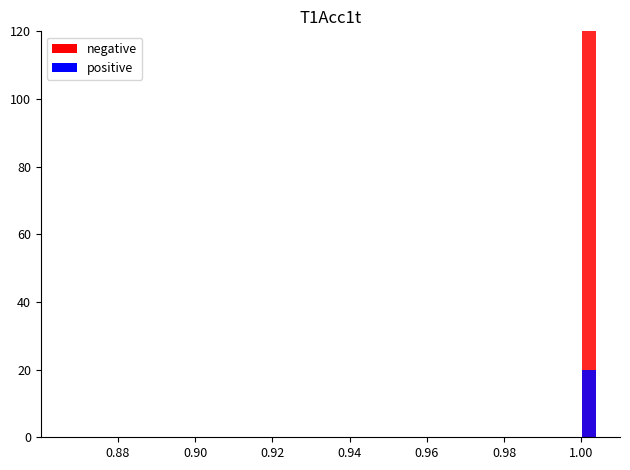

How many data points does each series have?

36